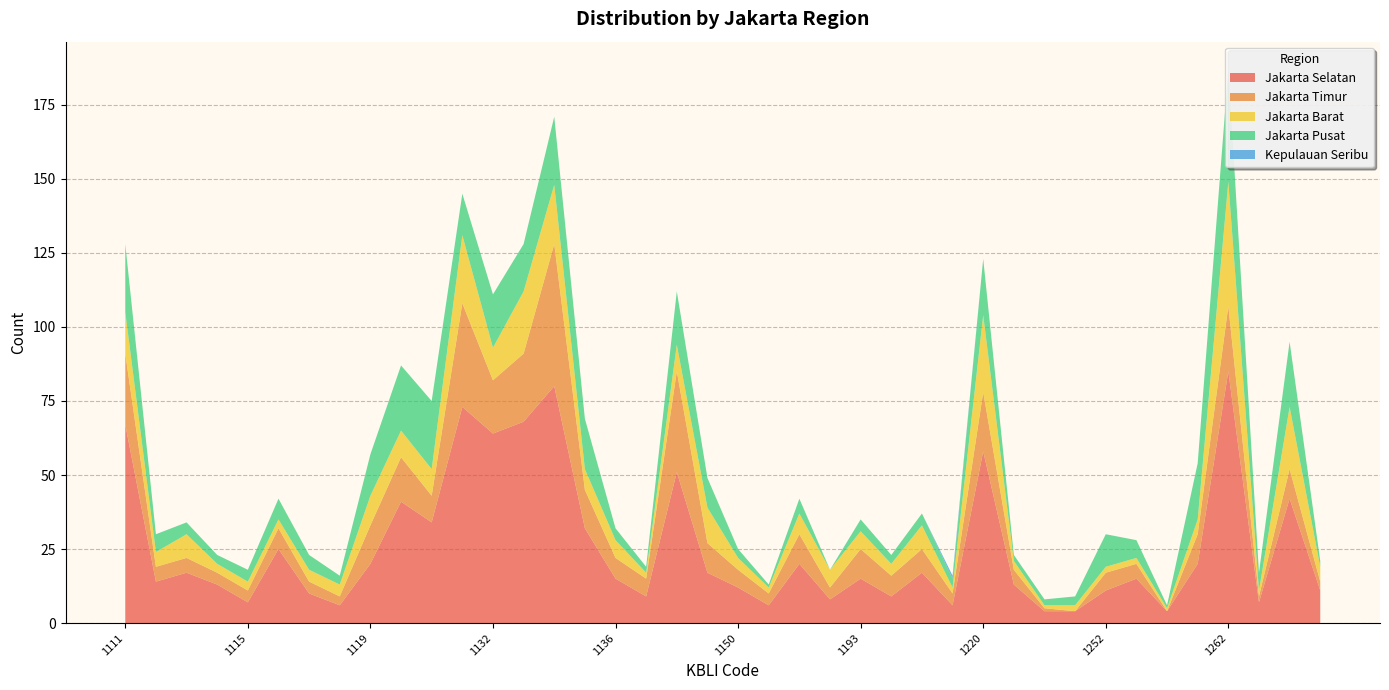

Reading left to right, list all the values displayed in this chart.

Jakarta Selatan: 1111=67	1112=14	1113=17	1114=13	1115=7	1116=25	1117=10	1118=6	1119=20	1121=41	1122=34	1131=73	1132=64	1133=68	1134=80	1135=32	1136=15	1137=9	1139=51	1140=17	1150=12	1160=6	1191=20	1192=8	1193=15	1194=9	1199=17	1210=6	1220=58	1230=13	1240=4	1251=4	1252=11	1253=15	1259=4	1261=20	1262=85	1269=7	1270=42	1281=11
Jakarta Timur: 1111=24	1112=5	1113=5	1114=4	1115=4	1116=7	1117=4	1118=3	1119=13	1121=15	1122=9	1131=35	1132=18	1133=23	1134=48	1135=13	1136=7	1137=6	1139=34	1140=10	1150=6	1160=4	1191=10	1192=4	1193=10	1194=7	1199=8	1210=4	1220=20	1230=5	1240=1	1251=0	1252=6	1253=5	1259=0	1261=10	1262=22	1269=2	1270=10	1281=3
Jakarta Barat: 1111=14	1112=5	1113=8	1114=3	1115=3	1116=3	1117=4	1118=4	1119=10	1121=9	1122=9	1131=23	1132=11	1133=21	1134=20	1135=7	1136=6	1137=2	1139=9	1140=12	1150=4	1160=2	1191=7	1192=6	1193=6	1194=4	1199=8	1210=2	1220=26	1230=3	1240=1	1251=2	1252=2	1253=2	1259=1	1261=5	1262=42	1269=2	1270=21	1281=5
Jakarta Pusat: 1111=23	1112=6	1113=4	1114=3	1115=4	1116=7	1117=5	1118=3	1119=14	1121=22	1122=23	1131=14	1132=18	1133=16	1134=23	1135=17	1136=4	1137=2	1139=18	1140=10	1150=3	1160=1	1191=5	1192=0	1193=4	1194=3	1199=4	1210=3	1220=19	1230=2	1240=2	1251=3	1252=11	1253=6	1259=1	1261=19	1262=38	1269=6	1270=22	1281=2
Kepulauan Seribu: 1111=0	1112=0	1113=0	1114=0	1115=0	1116=0	1117=0	1118=0	1119=0	1121=0	1122=0	1131=0	1132=0	1133=0	1134=0	1135=0	1136=0	1137=0	1139=0	1140=0	1150=0	1160=0	1191=0	1192=0	1193=0	1194=0	1199=0	1210=1	1220=0	1230=0	1240=0	1251=0	1252=0	1253=0	1259=0	1261=0	1262=0	1269=0	1270=0	1281=0